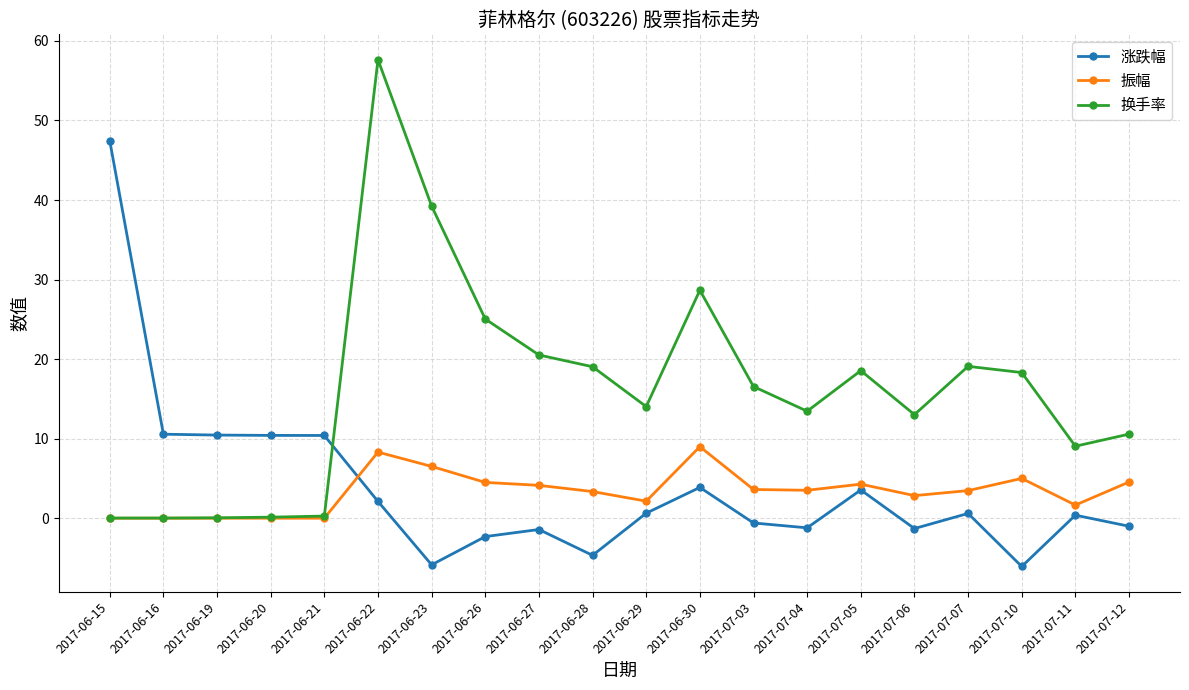

Between 2017-06-30 and 2017-07-12, which series saw the biggest shift?

换手率